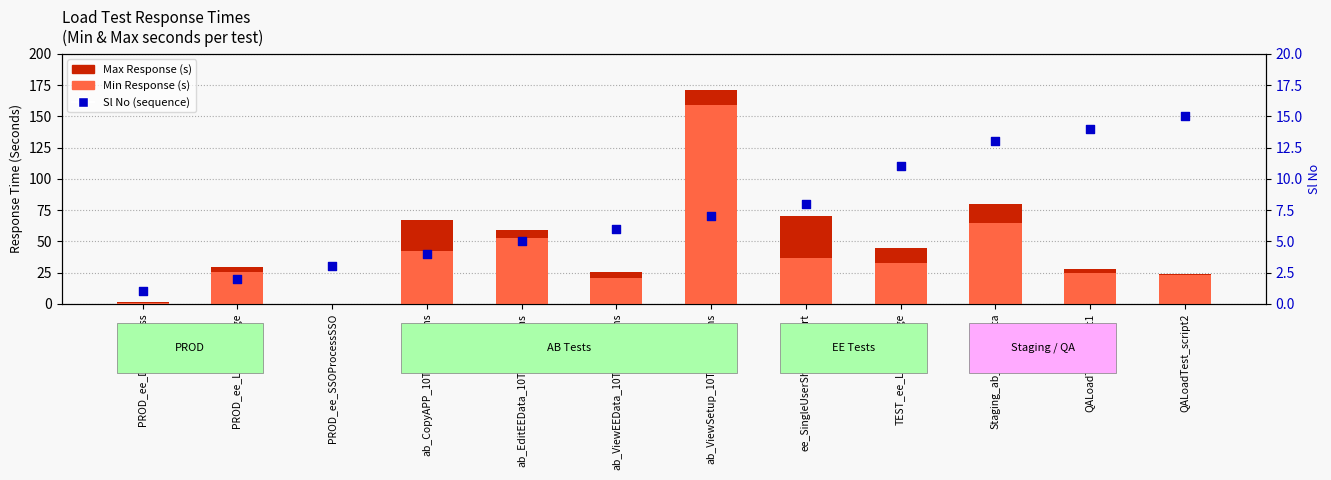

What is the total value across all series at QALoadTest_script2?

62.0